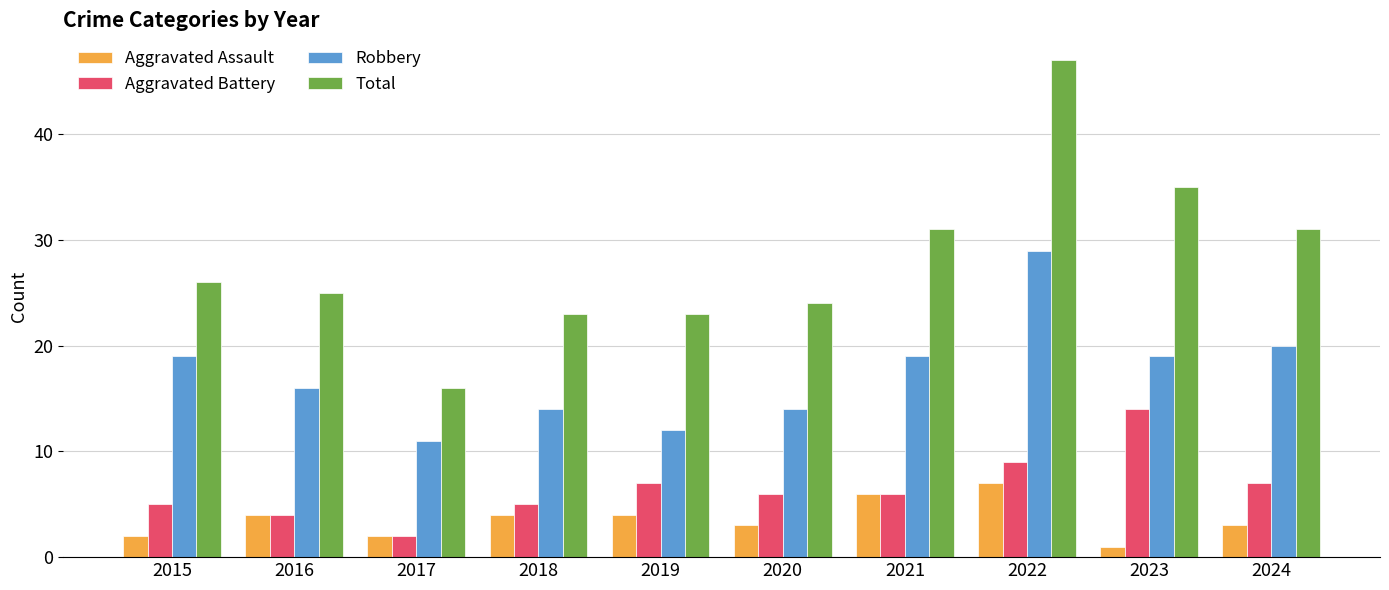

Does the chart contain any negative values?

No